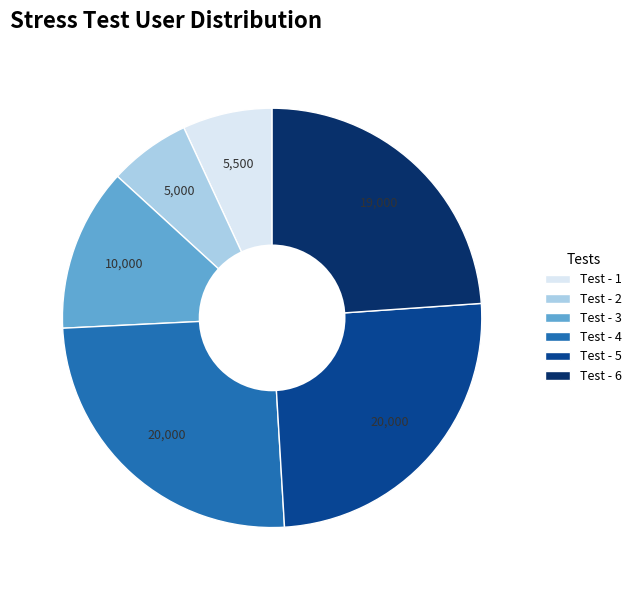

Which slice is the smallest?

Test - 2